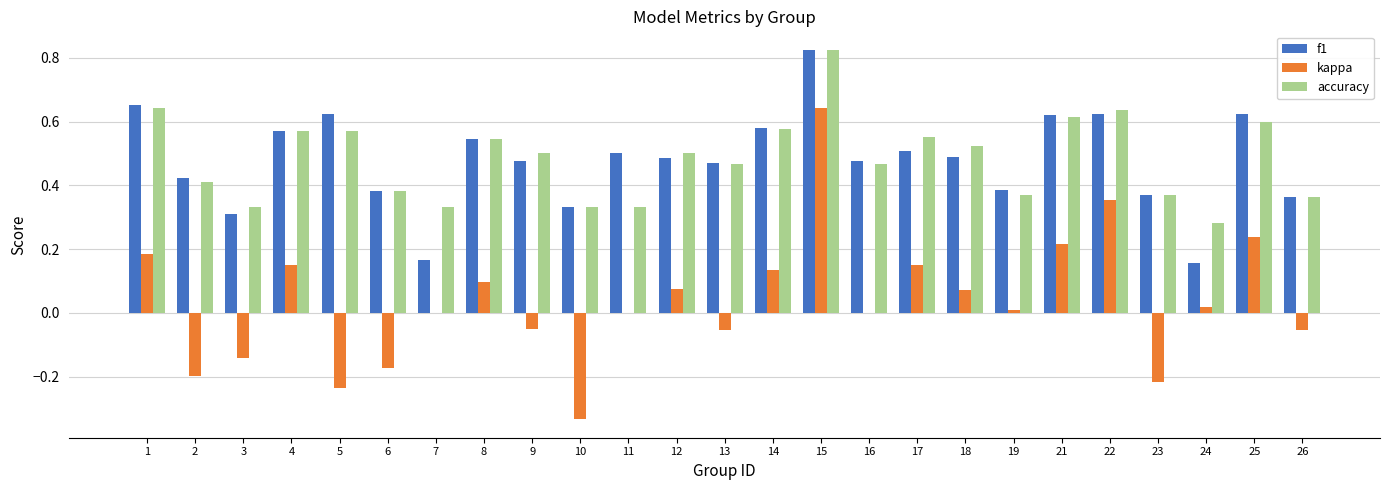

What is the sum of all f1 values?

12.0